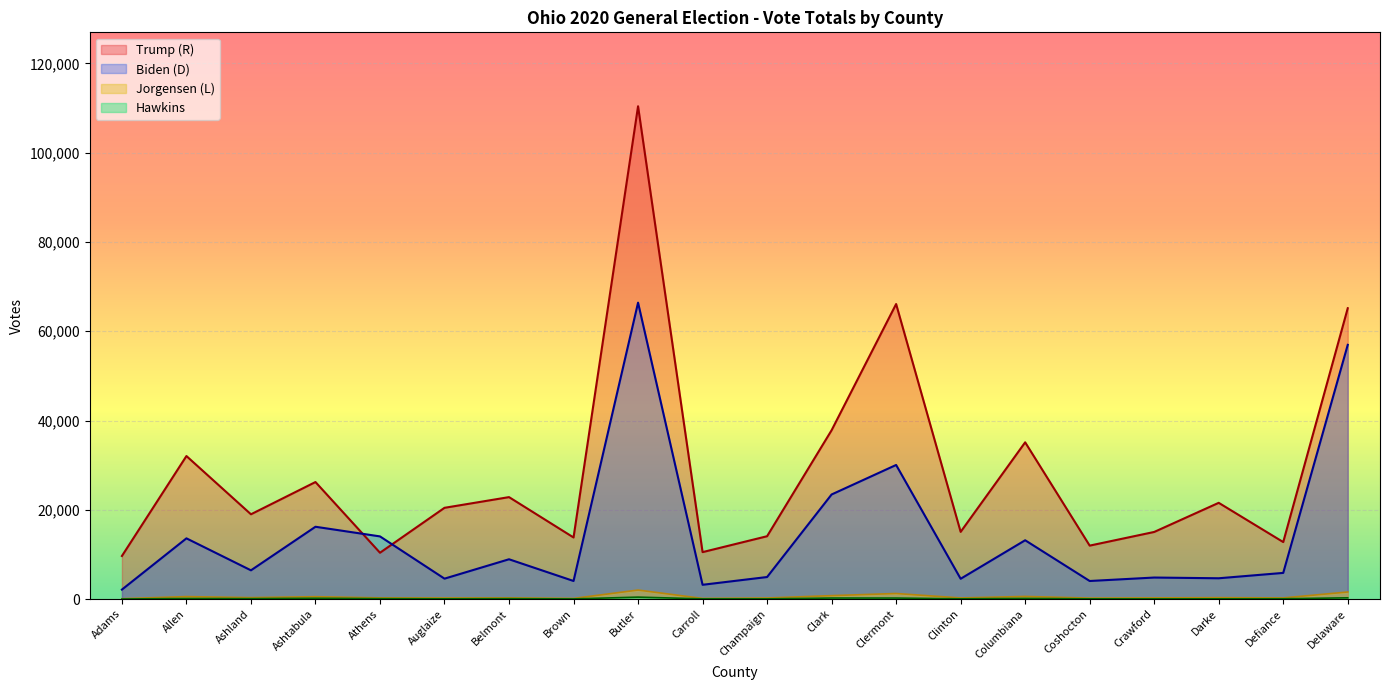

Is the value of Trump (R) at Coshocton greater than the value of Biden (D) at Ashtabula?

No